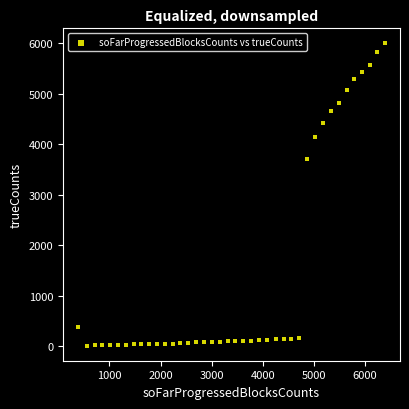

What is the range of Y values (max minus min)?

5989